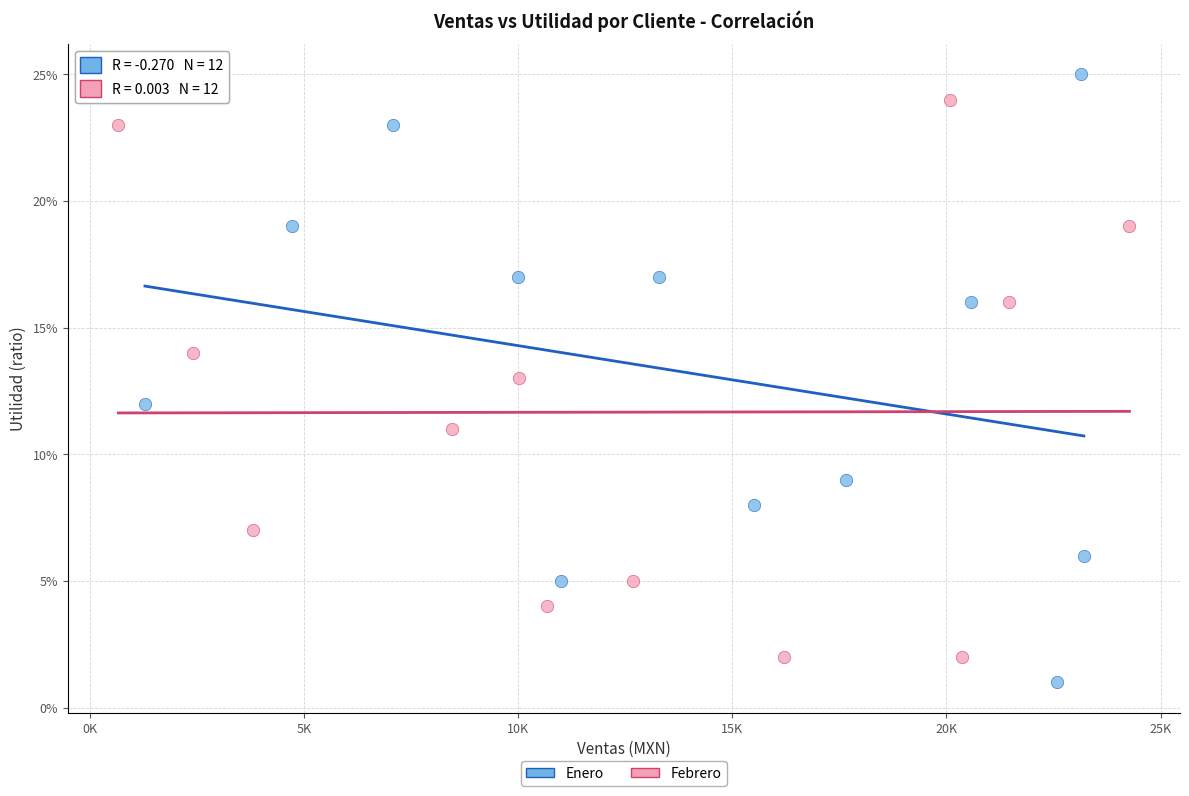

Which series reaches the minimum Y coordinate?

Enero